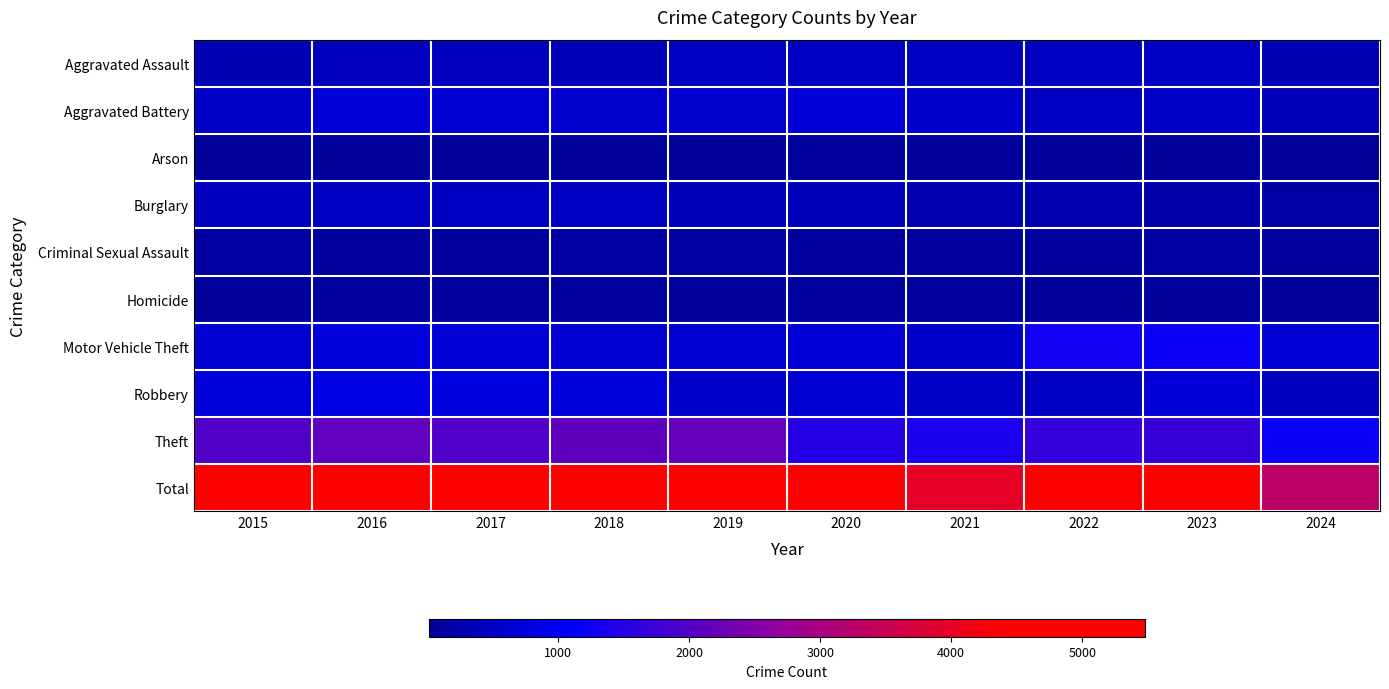

What is the smallest value displayed?

11